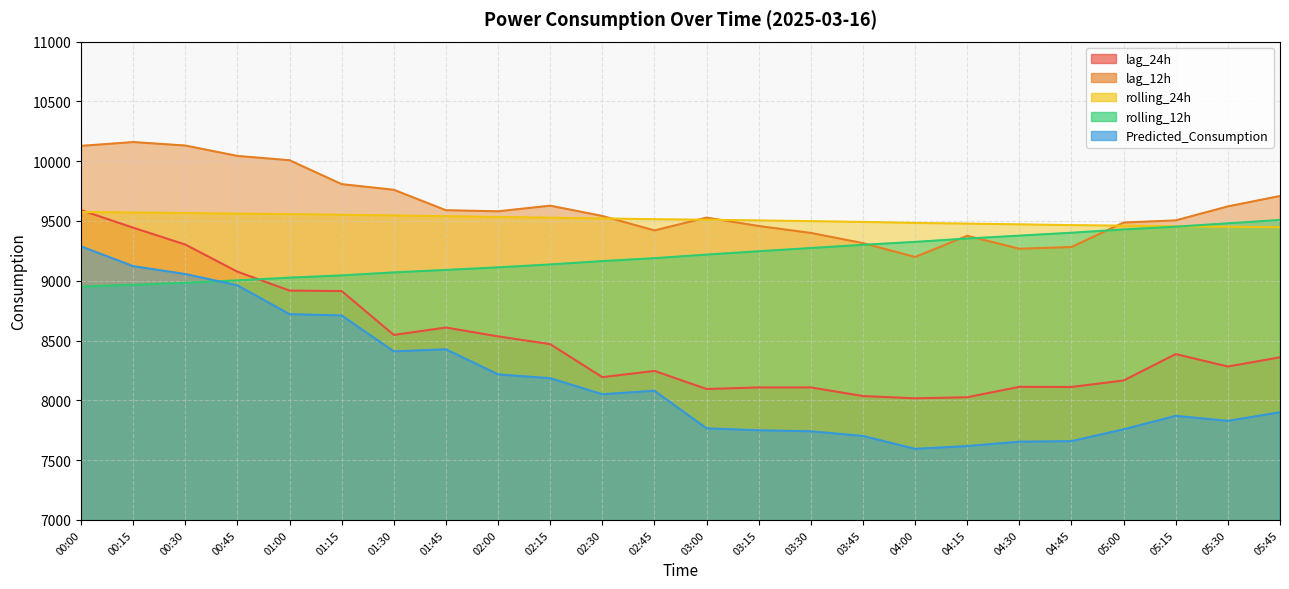

Does the chart have visible grid lines?

Yes